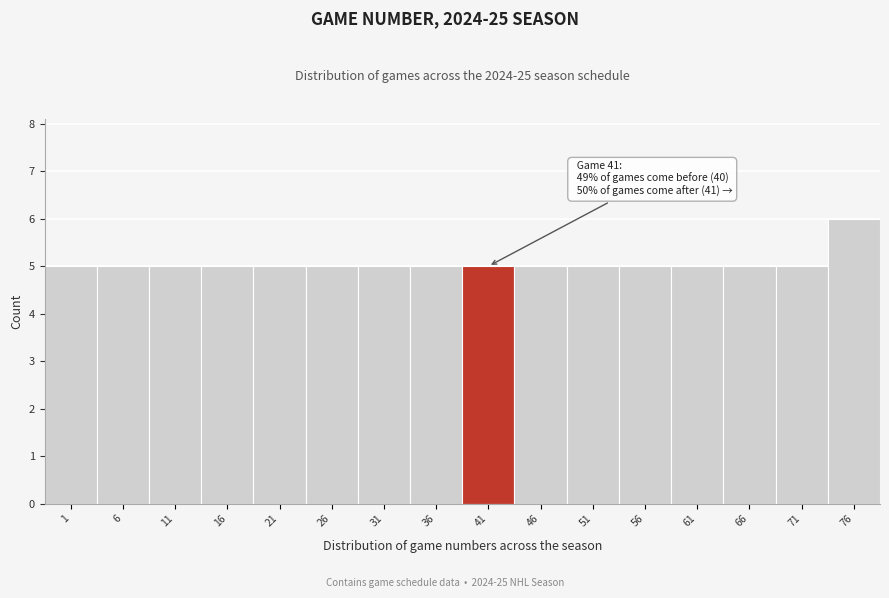

Reading left to right, list all the values displayed in this chart.

1=5	6=5	11=5	16=5	21=5	26=5	31=5	36=5	41=5	46=5	51=5	56=5	61=5	66=5	71=5	76=6